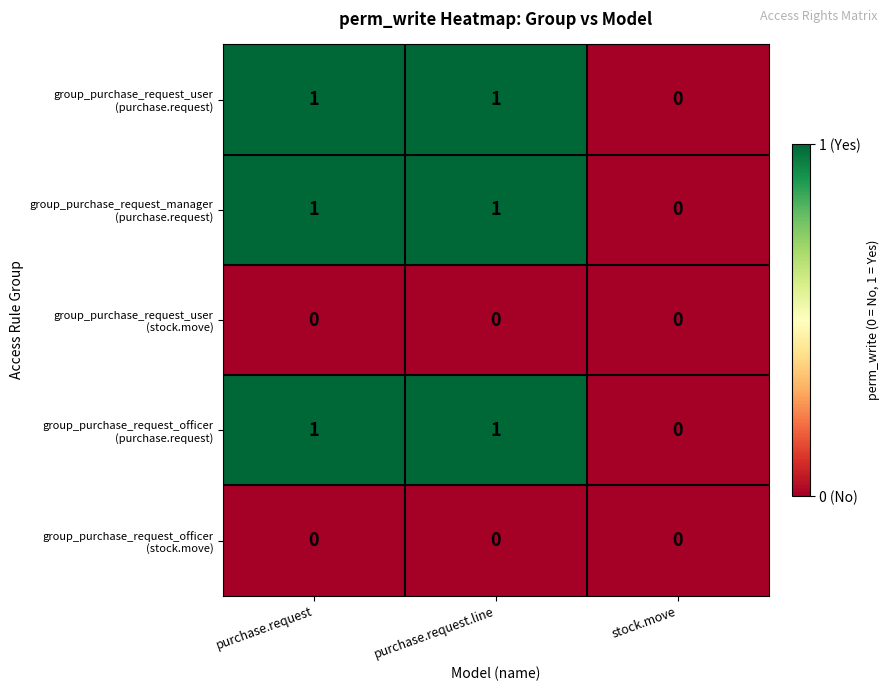

What is the total value across all series at purchase.request.line?

3